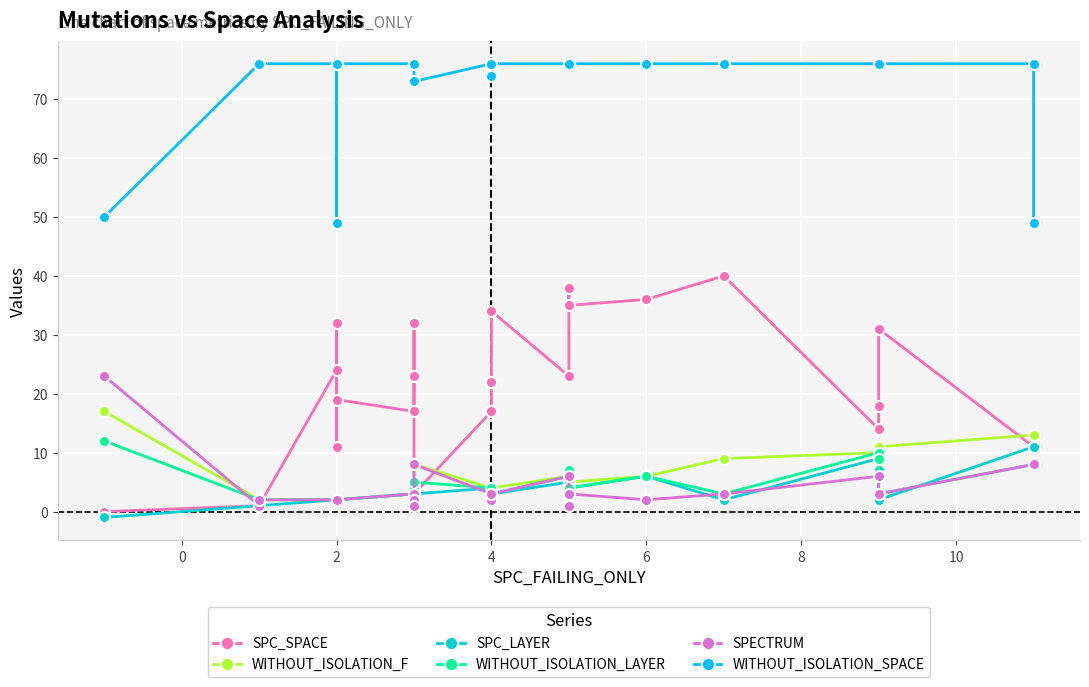

What is the maximum value shown in the chart?

76